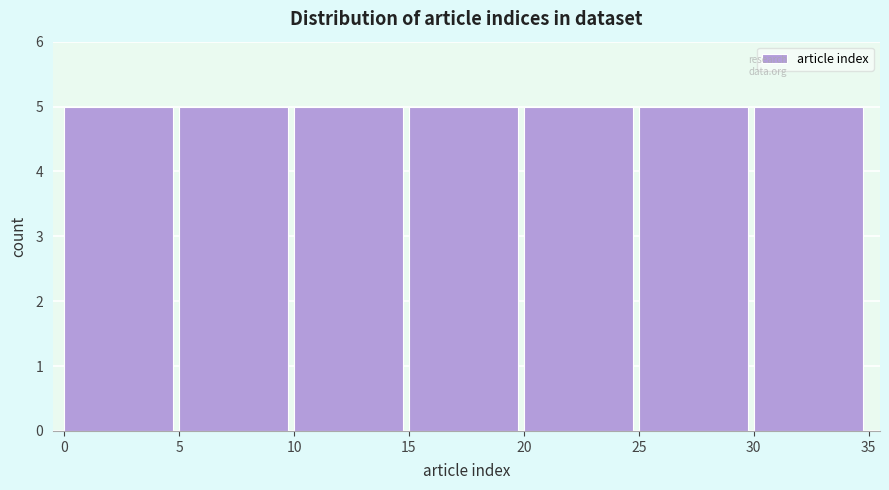

How tall is the bar that spans 5 to 10 on the x-axis? The values are not printed on the chart, so give them approximately, as read against the axis.

5